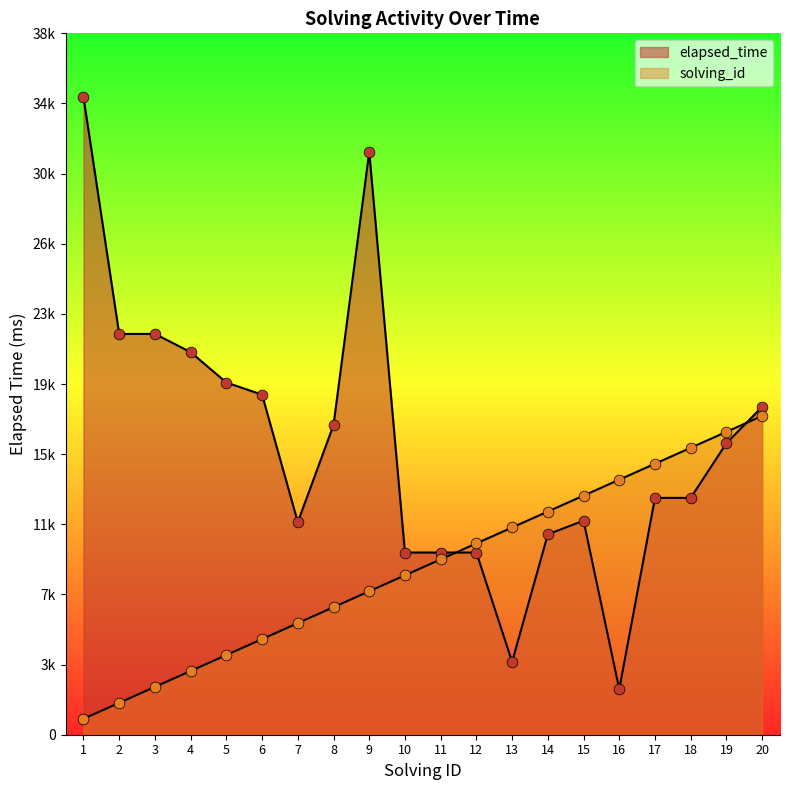

What are all the series names shown in the legend?

solving_id, elapsed_time